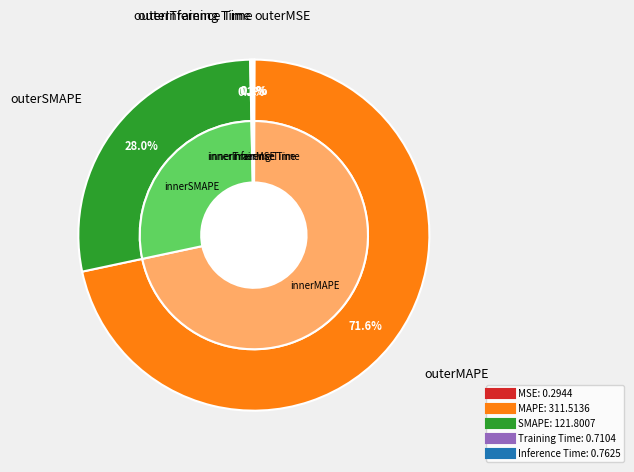

Which has a higher value, MSE or Training Time?

Training Time